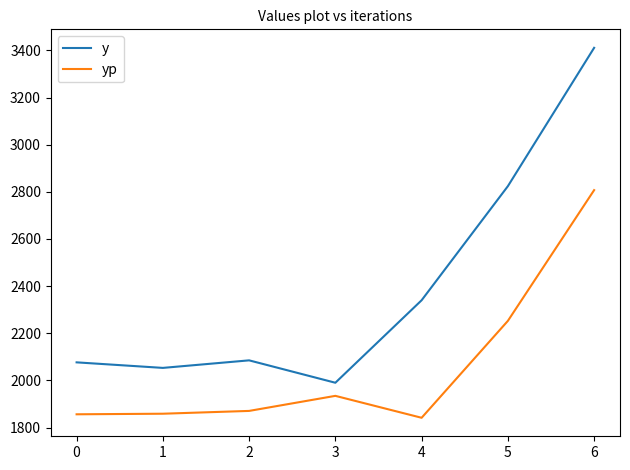

The value of yp at 2 is 1870.5. True or false?

True